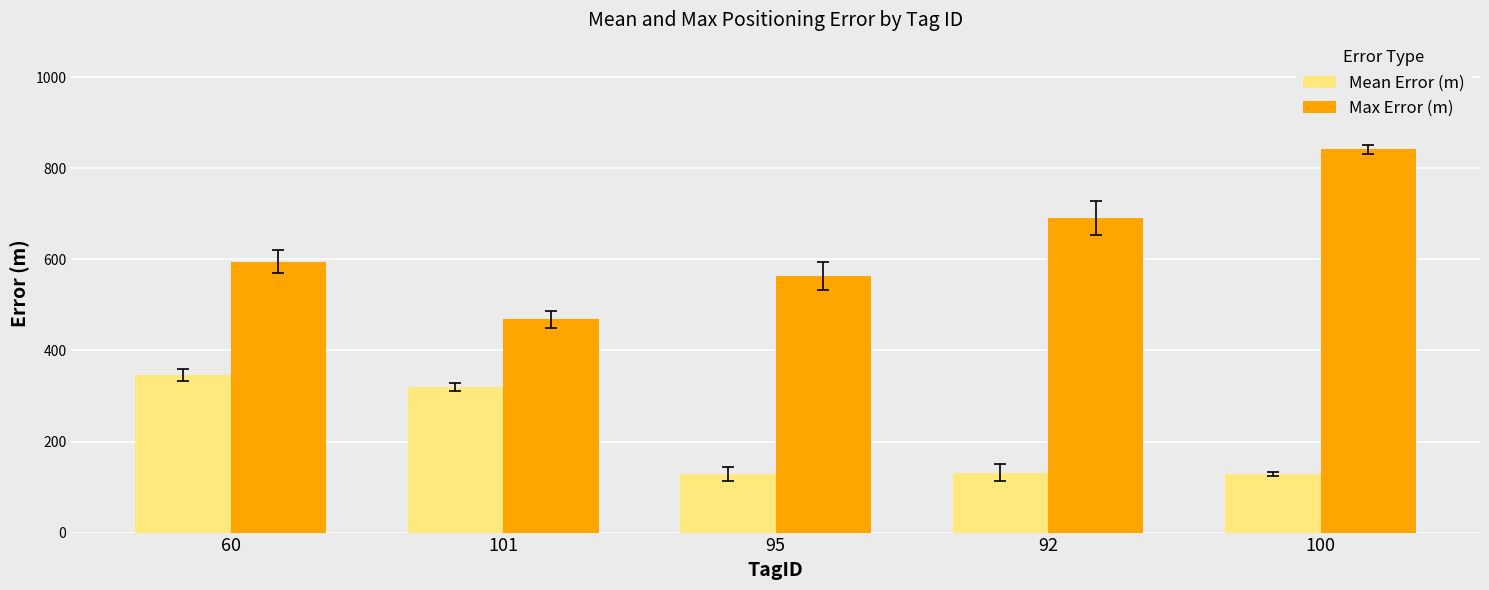

Which series has the widest spread of values?

Max Error (m)